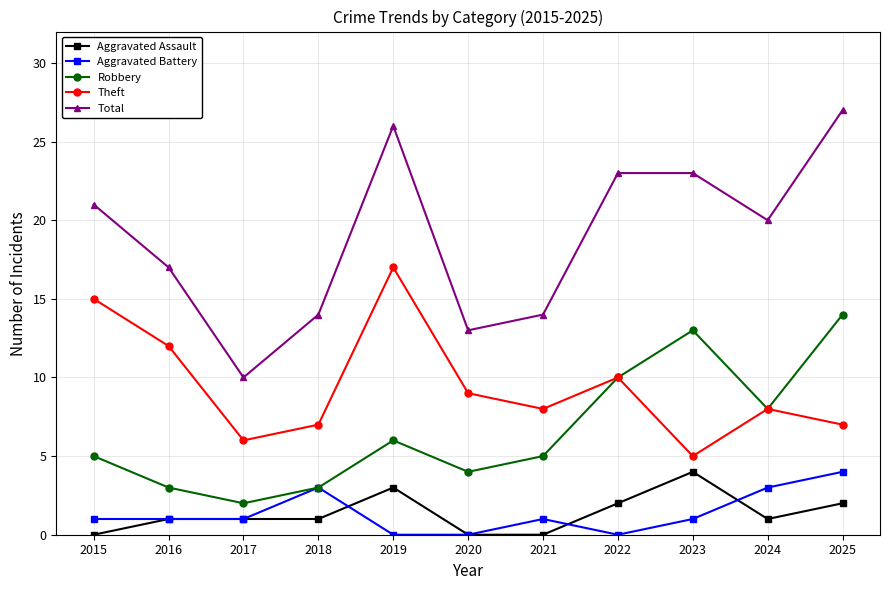

How many data points does each series have?

11